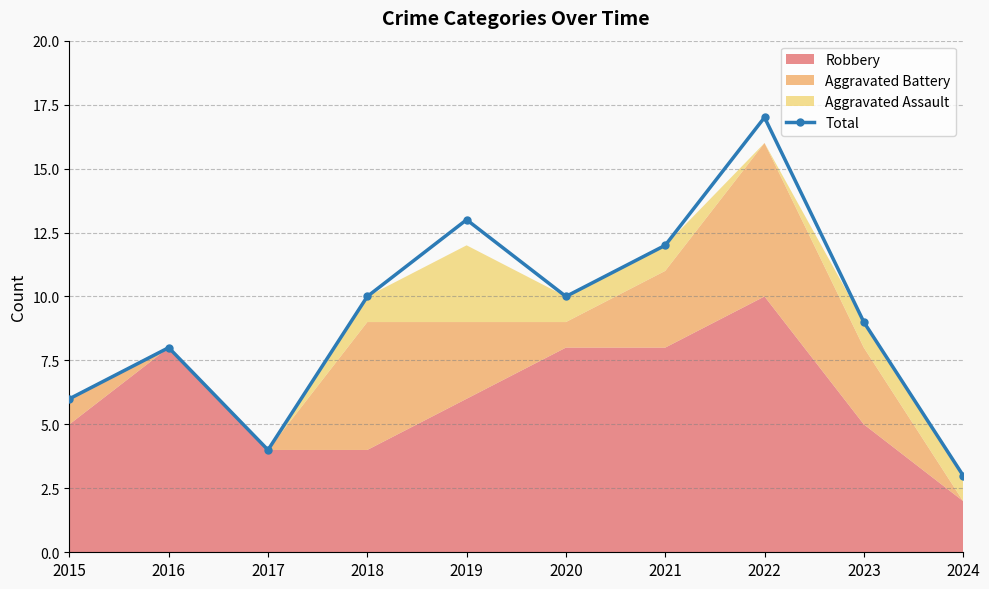

Rank the categories by value from highest to lowest.

2022, 2019, 2021, 2018, 2020, 2023, 2016, 2015, 2017, 2024